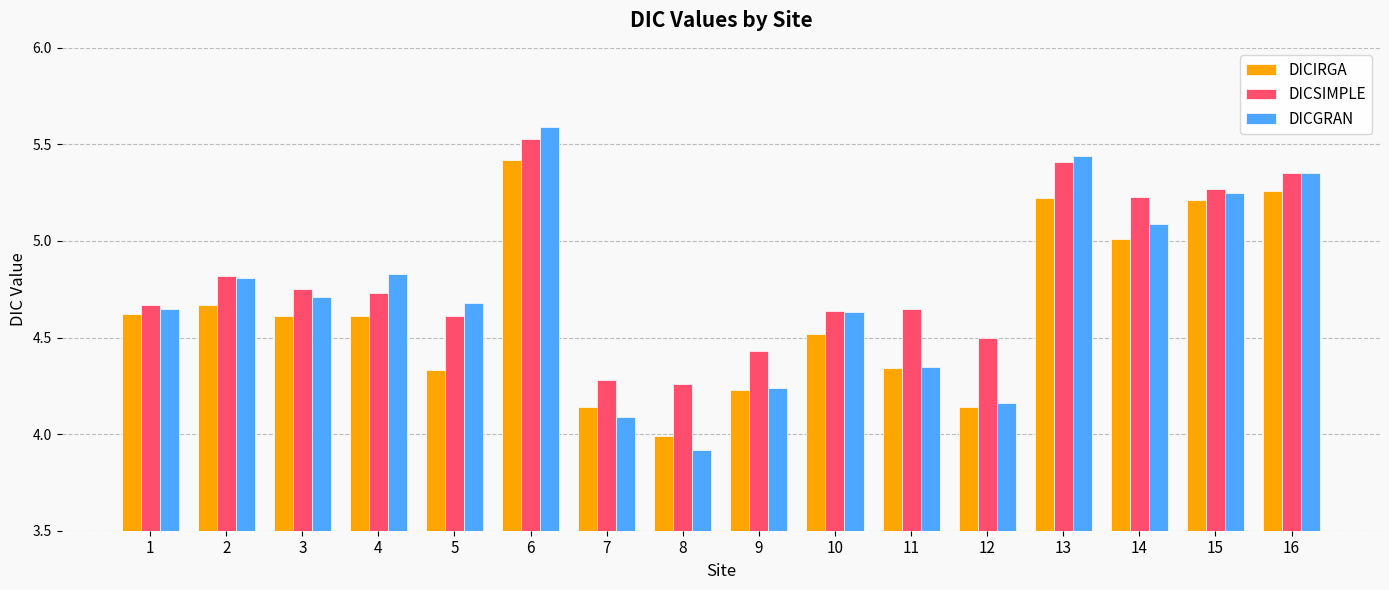

What are all the series names shown in the legend?

DICIRGA, DICSIMPLE, DICGRAN